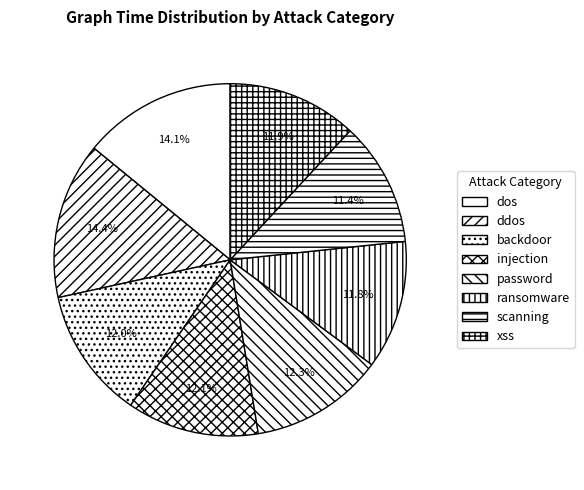

What percentage do scanning and xss together represent?

23.3%